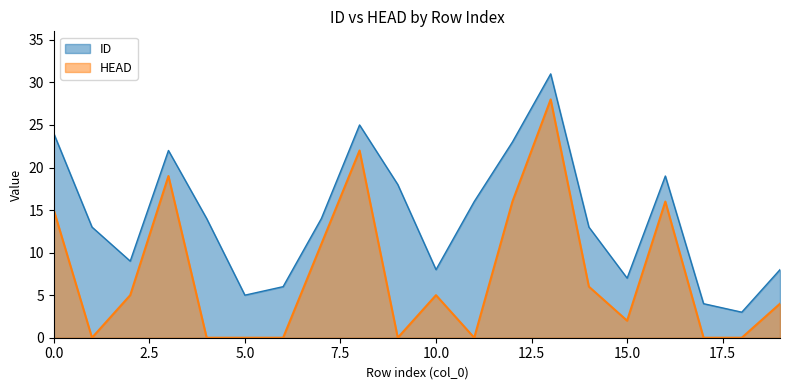

At which category does HEAD reach its first local peak?

3